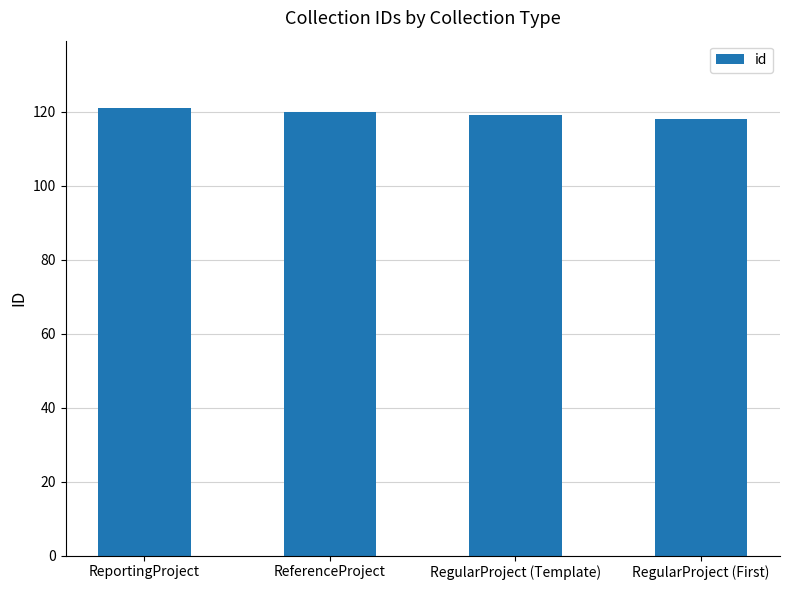

What is the value of the 1st bar from the left?

121